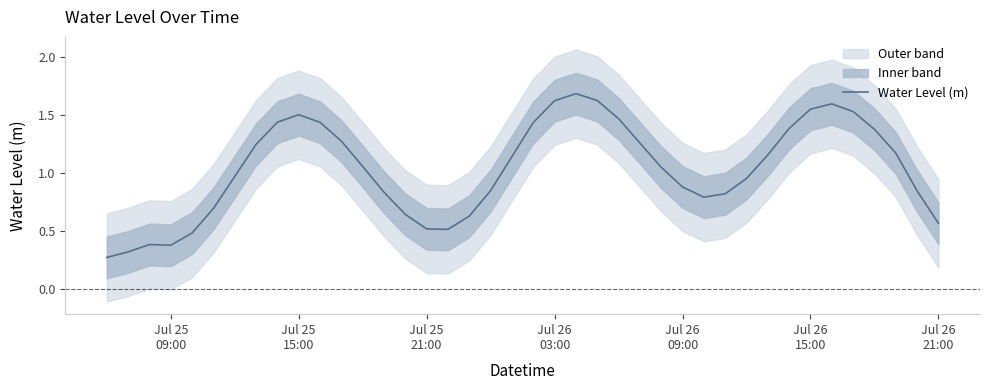

What is the greatest value displayed?

1.7